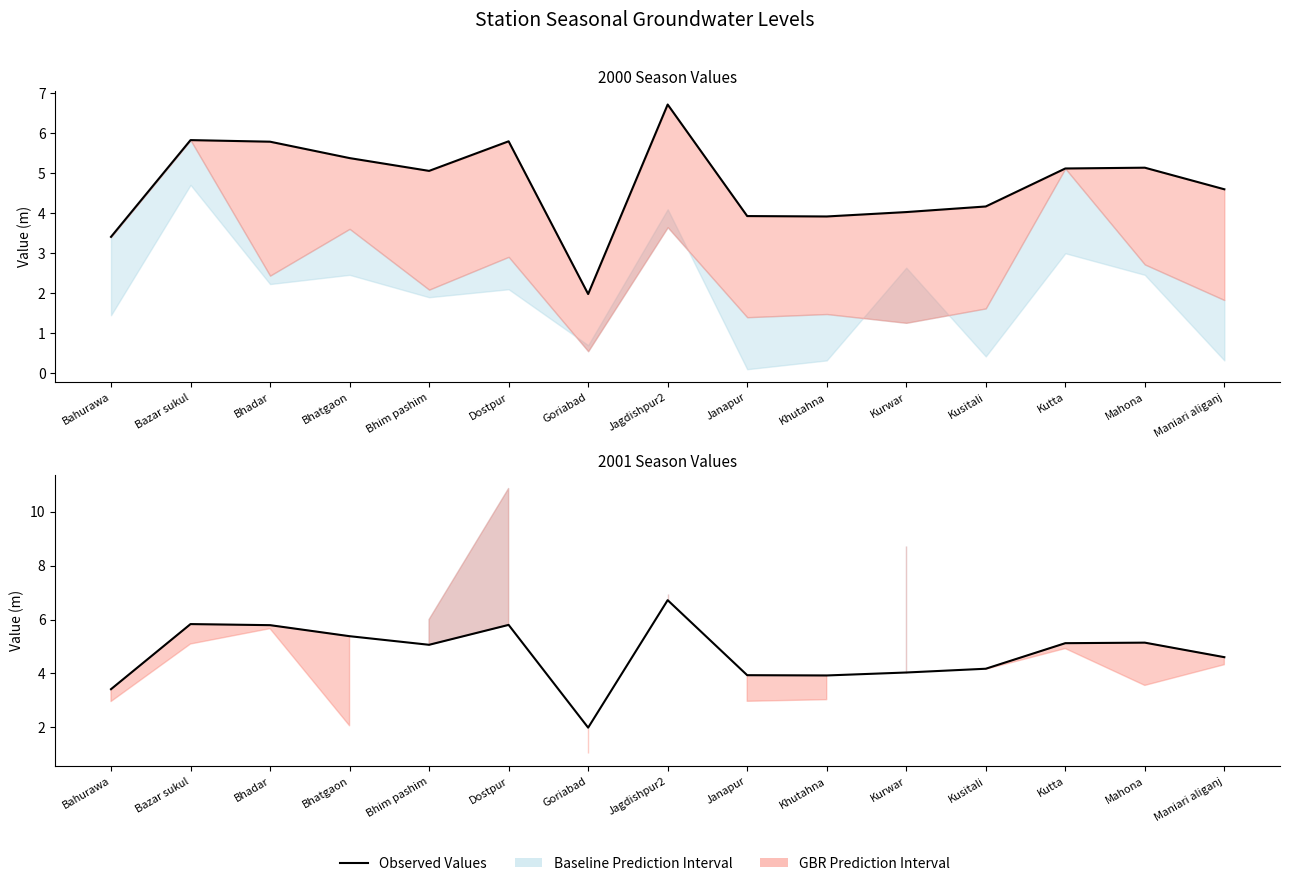

What is the label of the 5th point from the left?

Bhim pashim